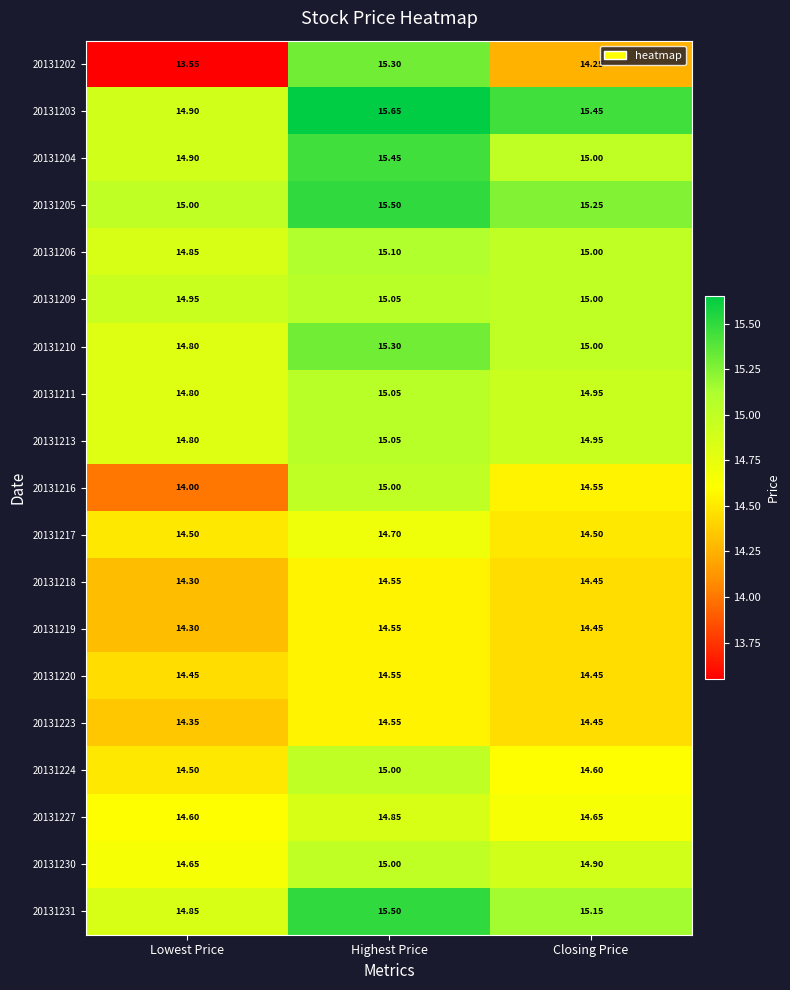

Where does the 20131231 series first go above 15?

Highest Price